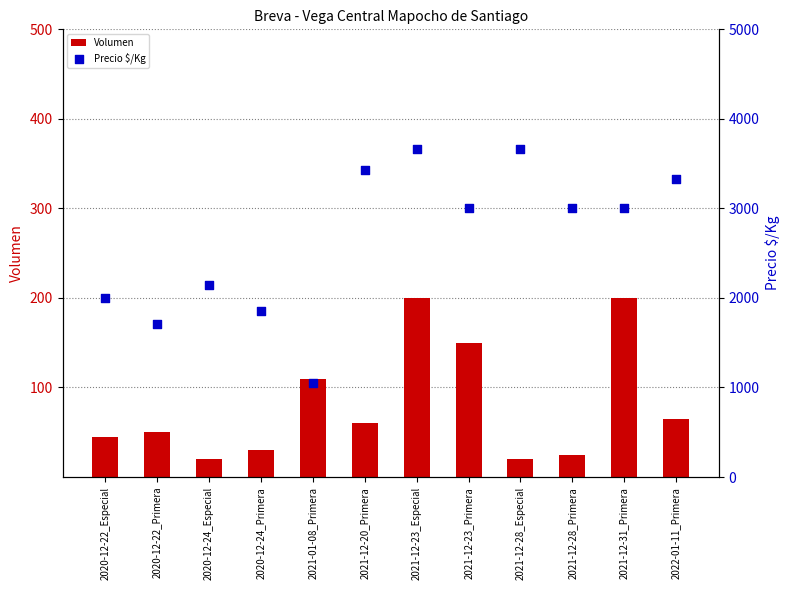

What is the total value across all series at 2021-12-31_Primera?

3200